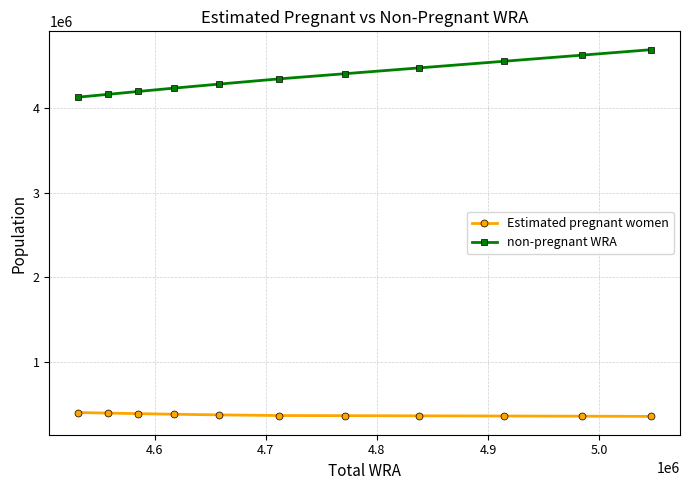

List the series in order of their overall mean, highest first.

non-pregnant WRA, Estimated pregnant women